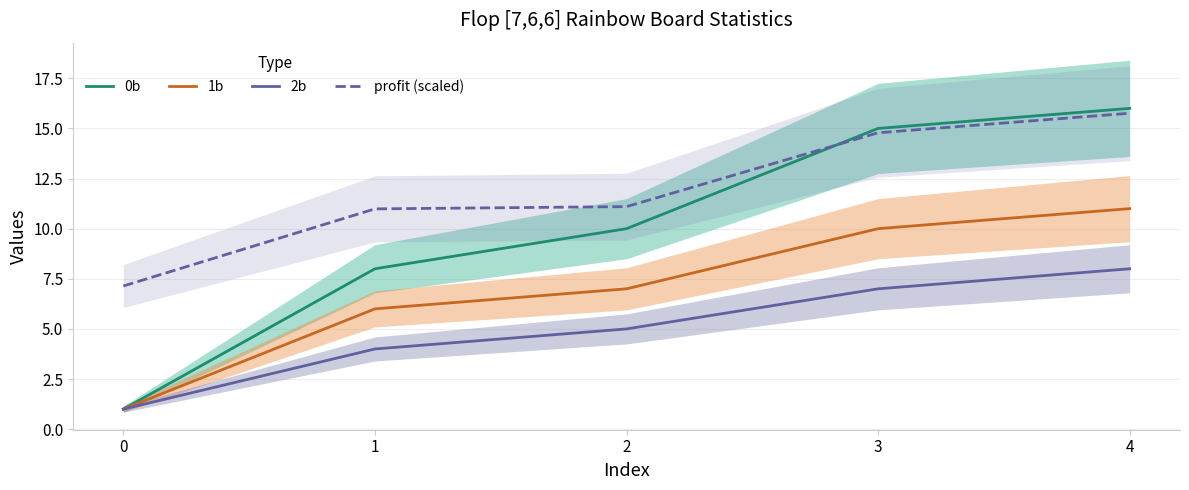

True or false: 1b and 0b cross at least once.

False